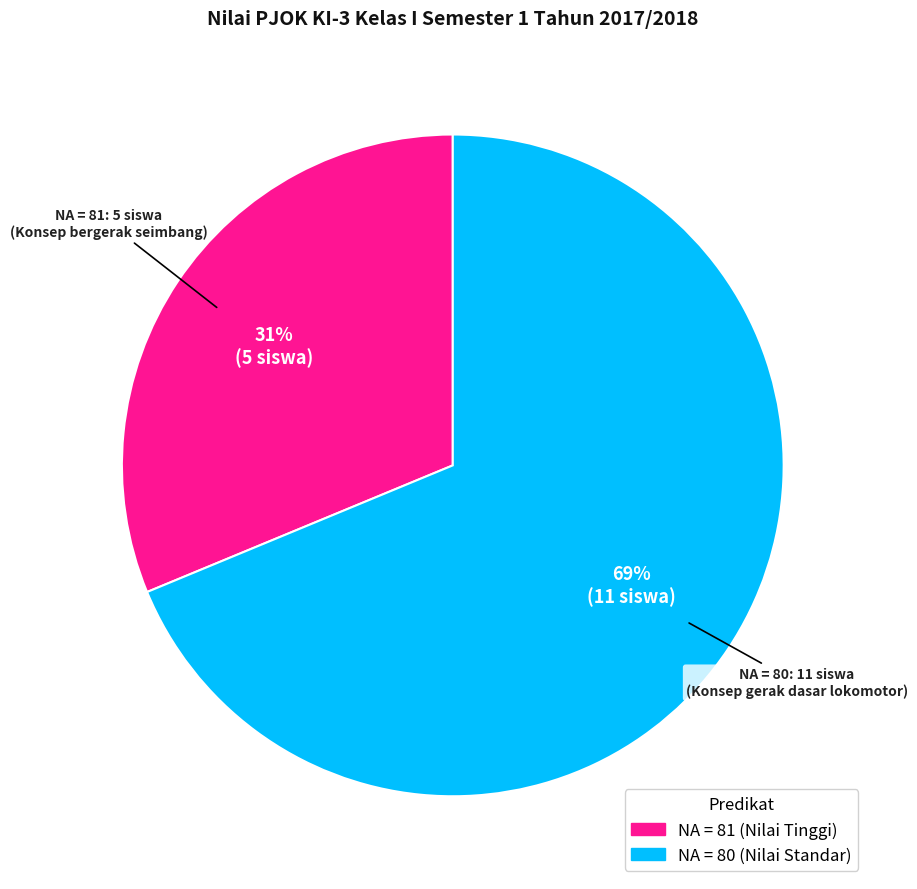

To the nearest percent, what is the average slice percentage?

50%